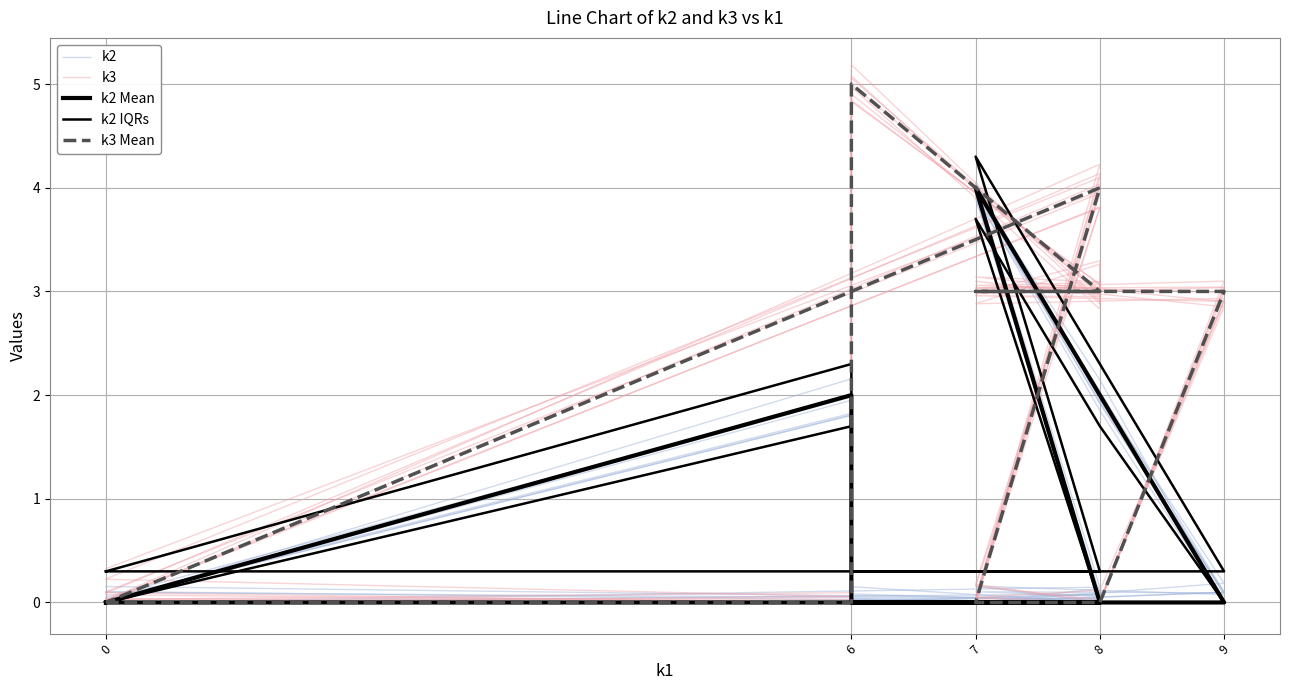

Between which two adjacent categories do k3 Mean and k2 Mean first intersect?

6 and 7